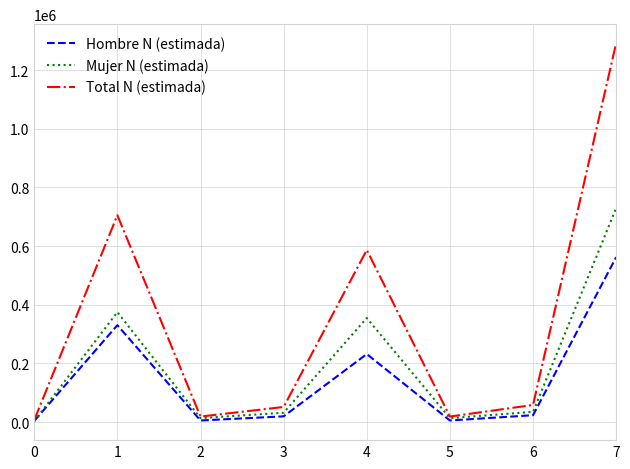

Which series has the widest spread of values?

Total N (estimada)